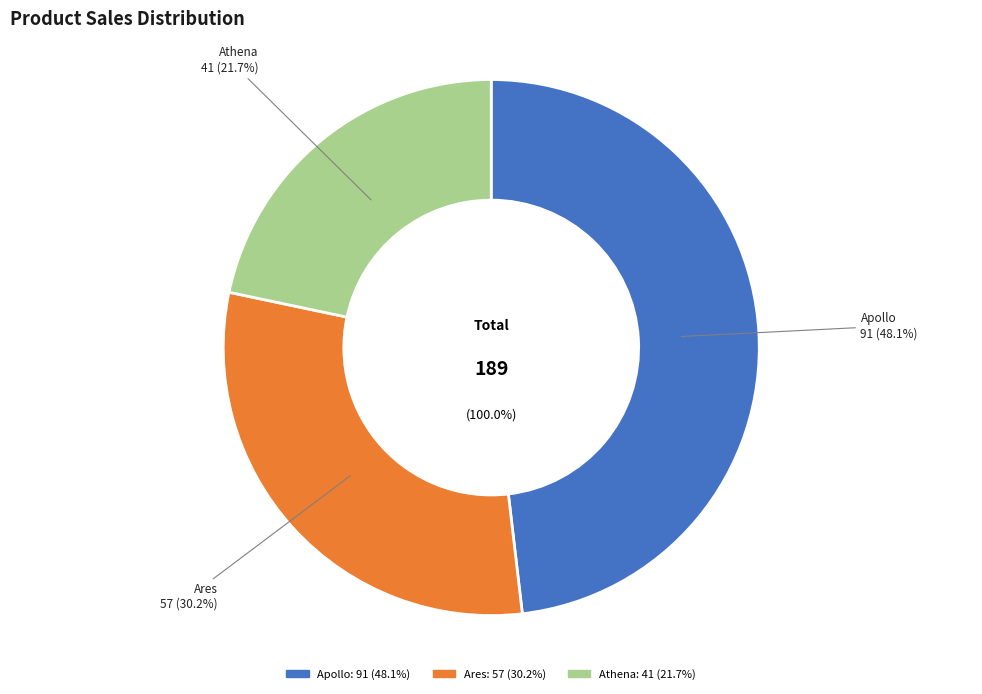

What percentage is the Athena slice, to the nearest percent?

22%